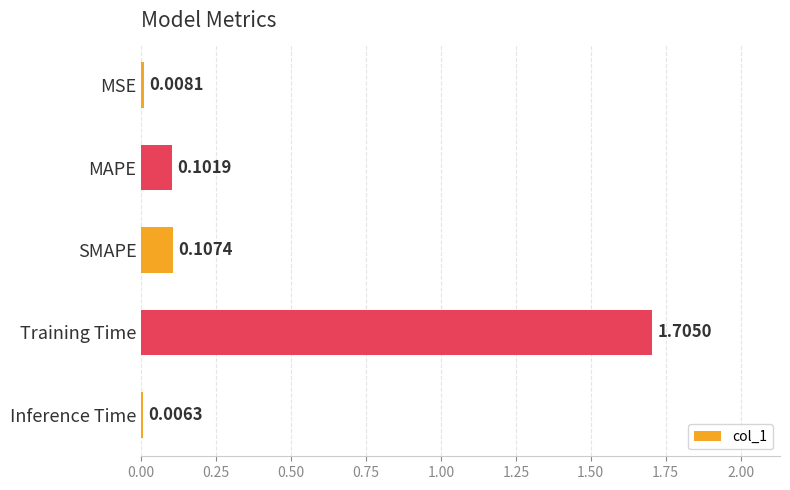

At which label is the value closest to 0?

Inference Time